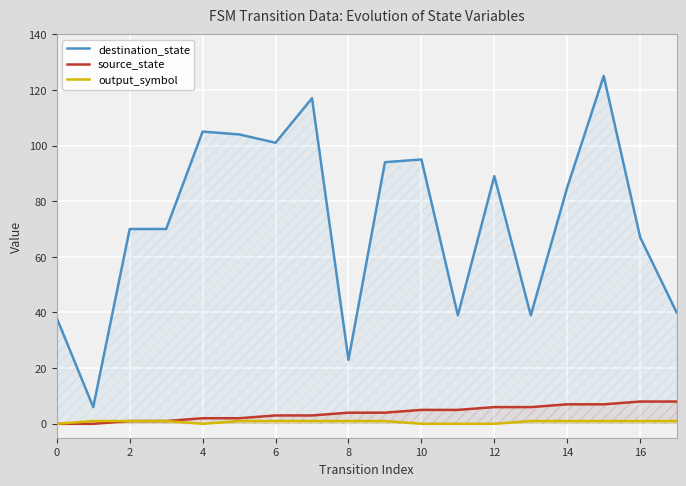

True or false: output_symbol and destination_state intersect in this chart.

False